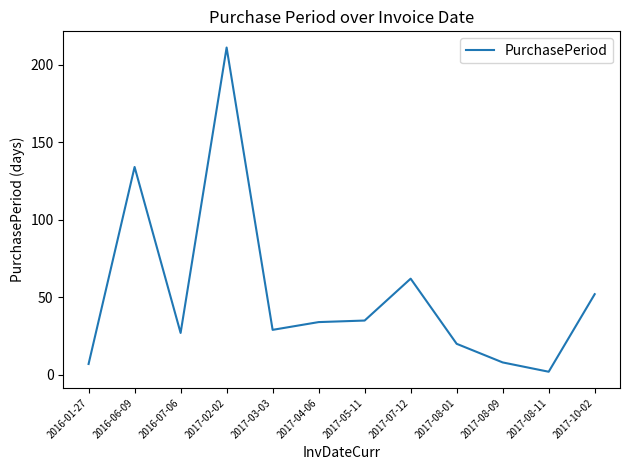

What is the change in value from 2016-06-09 to 2017-08-01?

-114